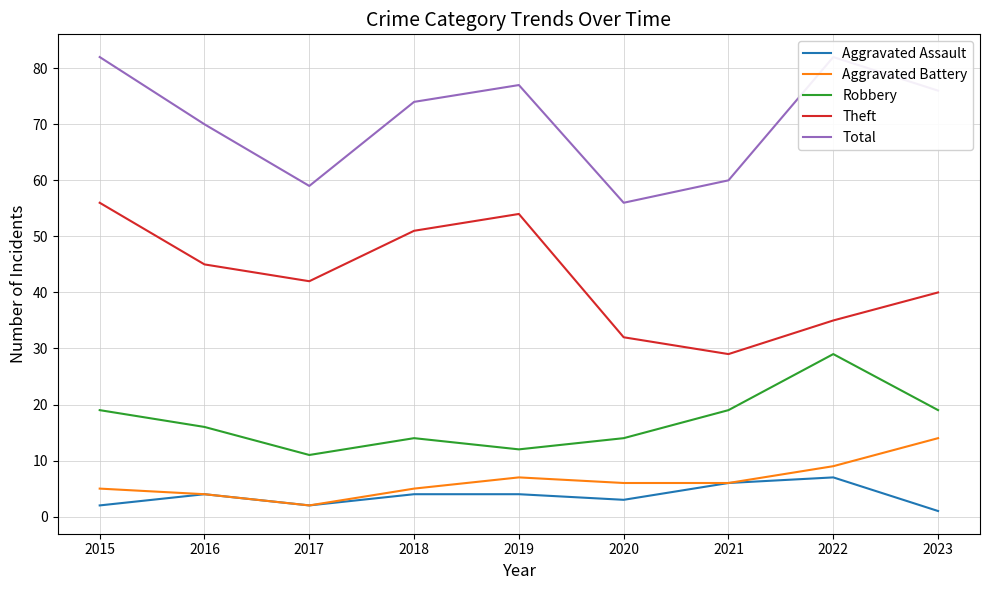

True or false: Theft has more than 2 points higher than both neighbors.

False